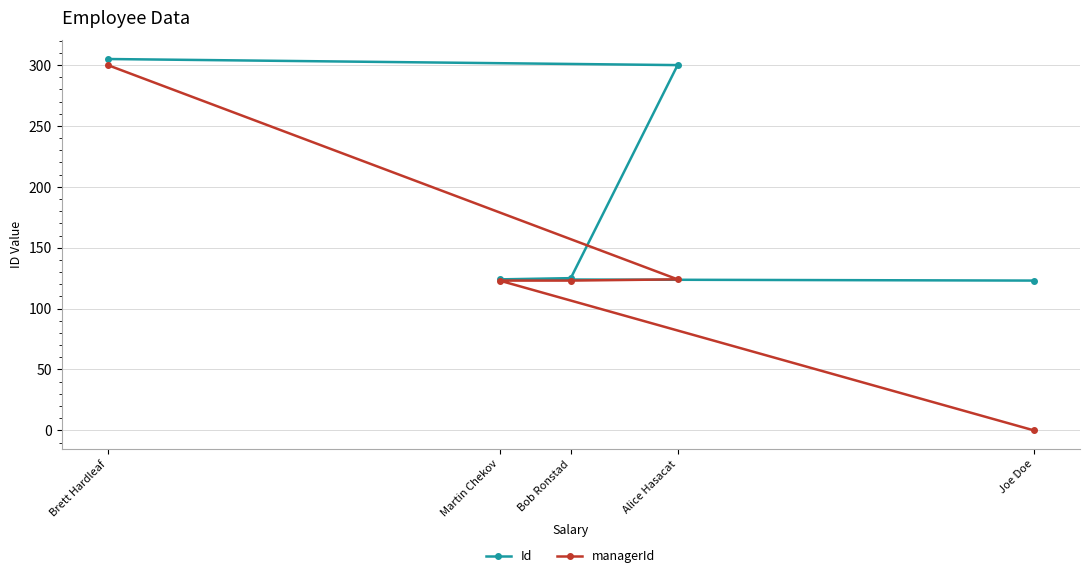

True or false: managerId and Id intersect in this chart.

False